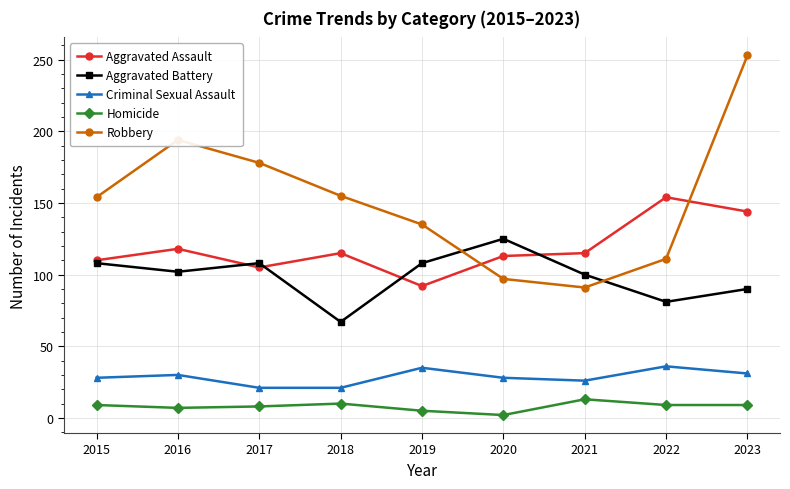

What is the spread (max minus min) of values at 2019?

130